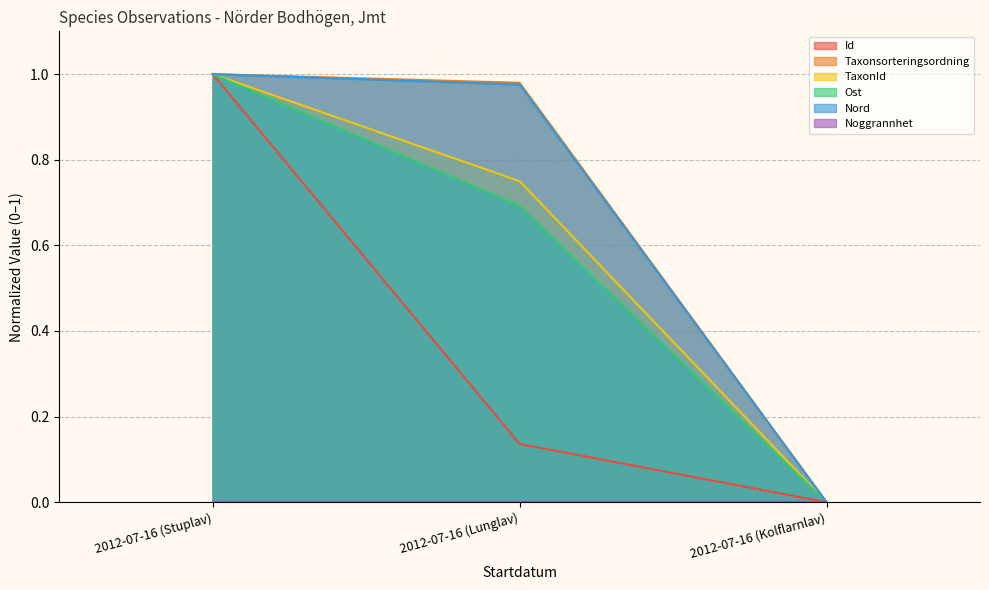

How many lines are shown in the chart?

6